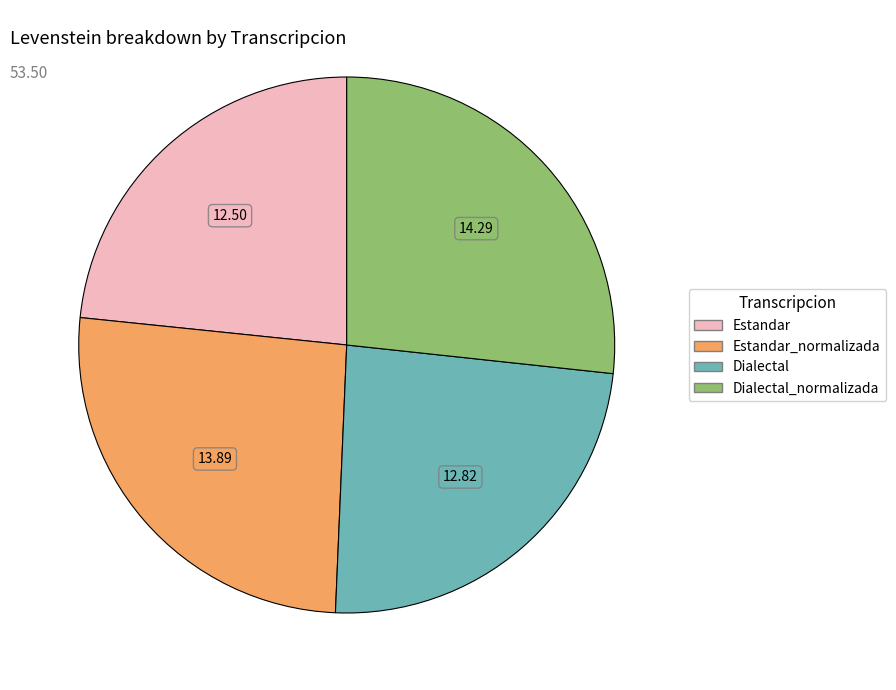

Do Dialectal_normalizada and Dialectal together represent more than half of the pie?

Yes